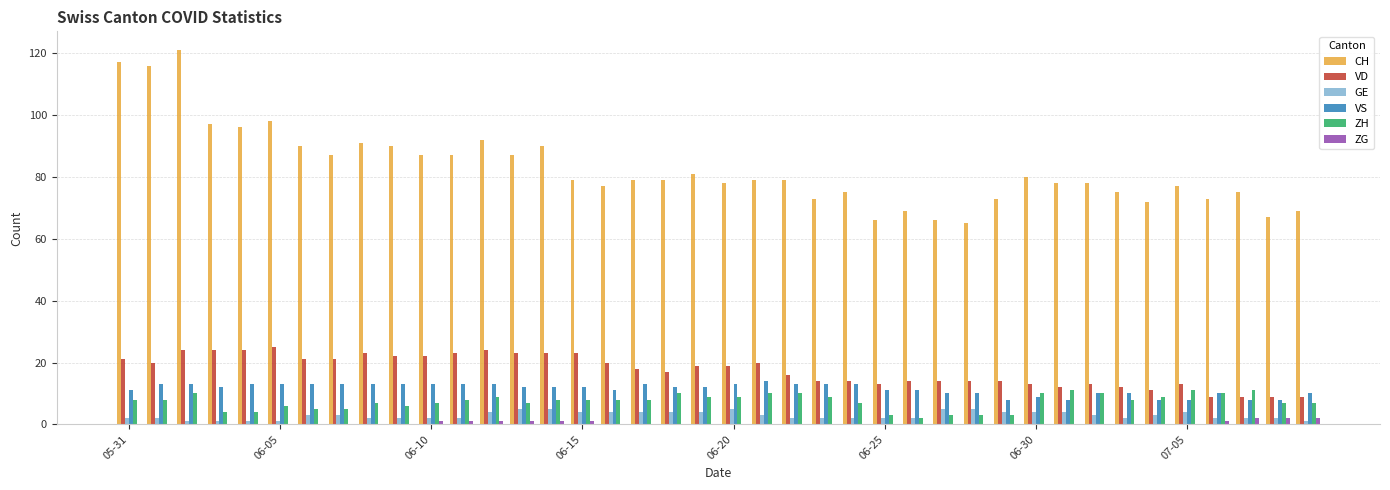

Which series has the largest total across all categories?

CH